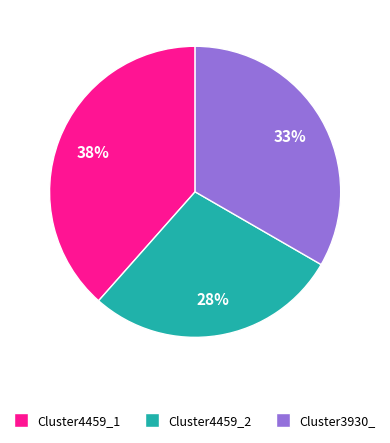

Is there a majority slice in this chart?

No